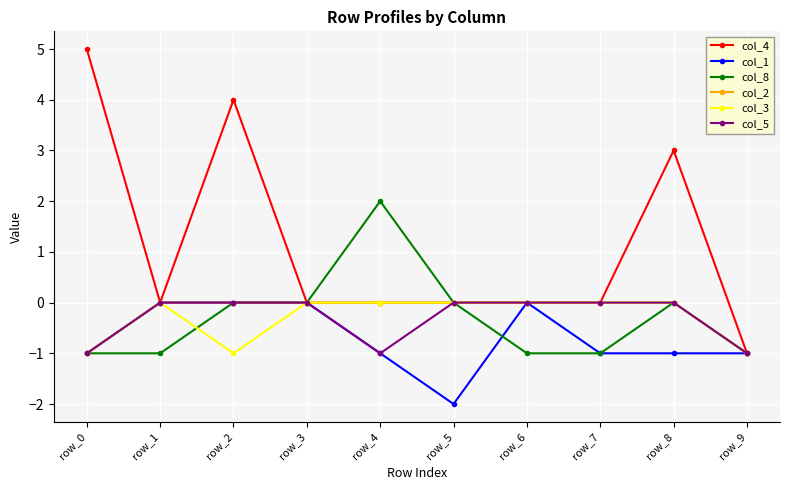

Which series has the largest total across all categories?

col_4